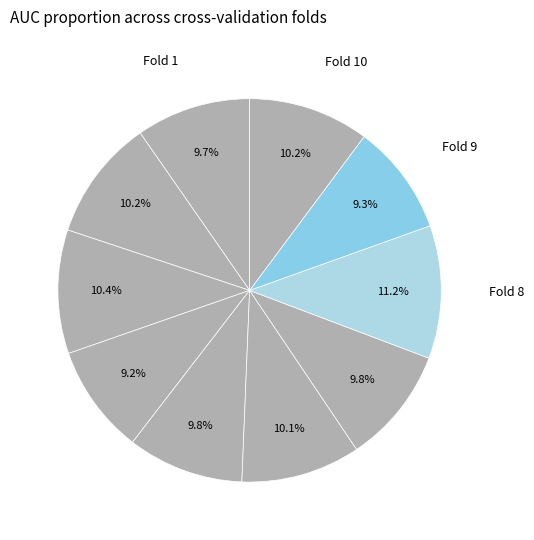

How many segments does this pie chart have?

10